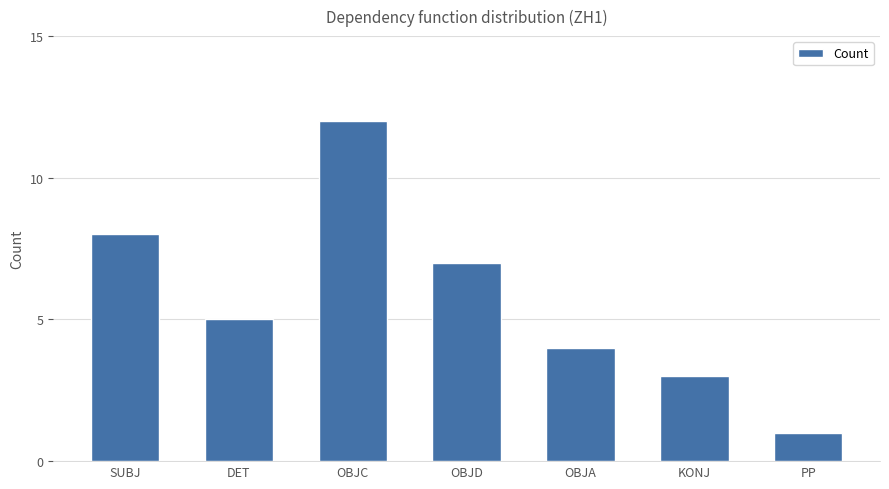

Does the chart contain any negative values?

No